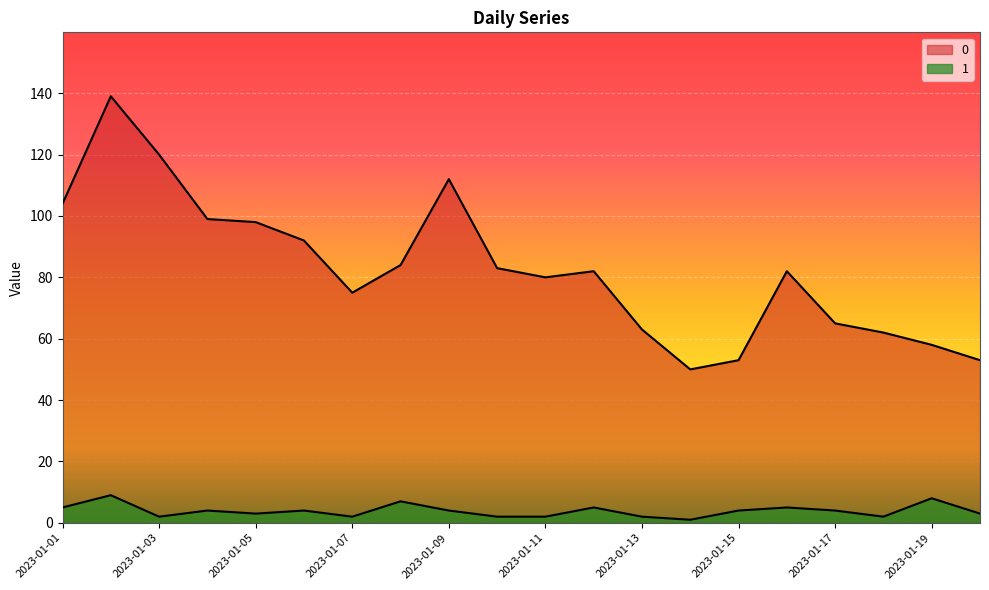

Which has a higher value, 2023-01-20 or 2023-01-16?

2023-01-16